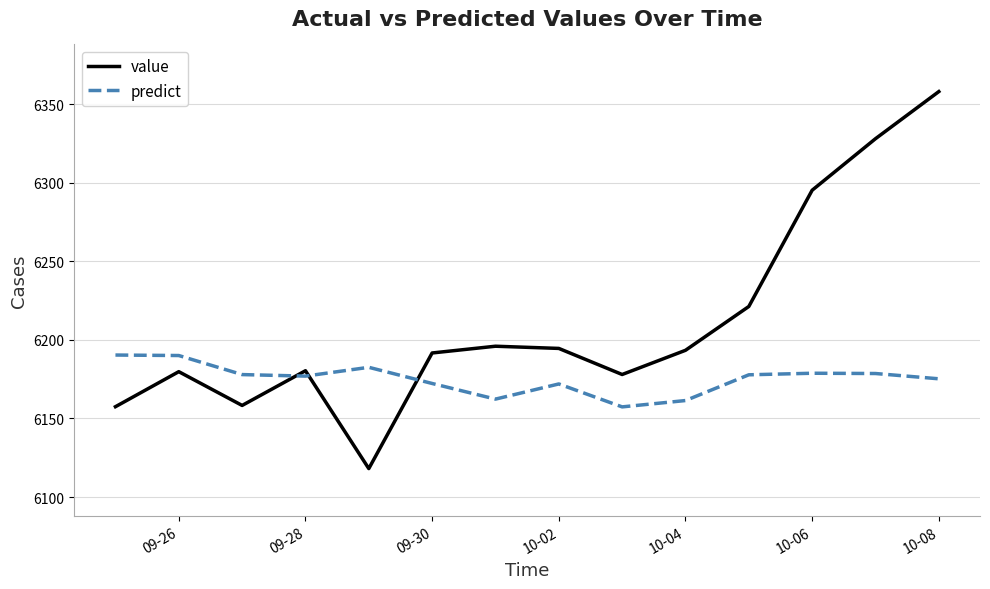

Which series has the largest range (max minus min)?

value